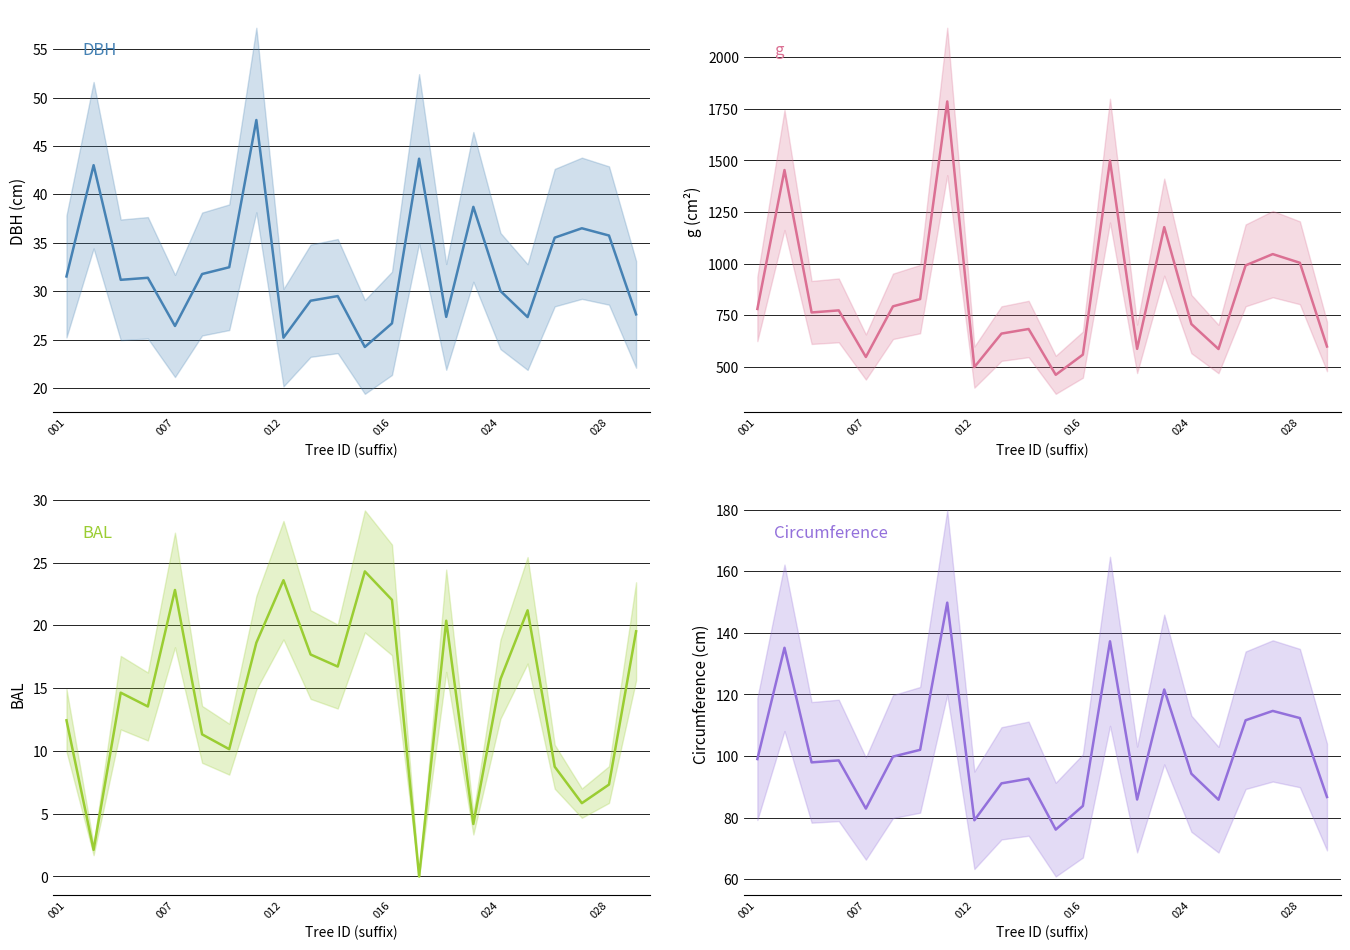

Reading right to left, extract all data points from this chart.

DBH: 27.6	35.8	36.5	35.5	27.3	30.0	38.7	27.3	43.7	26.7	24.2	29.5	29.0	25.2	47.7	32.5	31.8	26.4	31.4	31.2	43.0	31.5
g: 598.2	1004.0	1046.1	991.5	586.0	707.1	1176.7	586.9	1499.2	558.7	461.0	683.1	660.9	498.4	1786.0	828.0	793.0	547.5	773.3	763.3	1453.5	780.3
BAL: 19.5	7.3	5.8	8.7	21.2	15.7	4.2	20.4	0.0	22.0	24.3	16.7	17.7	23.6	18.6	10.1	11.3	22.8	13.5	14.6	2.1	12.4
Circumference: 86.7	112.3	114.7	111.6	85.8	94.3	121.6	85.9	137.3	83.8	76.1	92.7	91.1	79.1	149.8	102.0	99.8	82.9	98.6	97.9	135.2	99.0